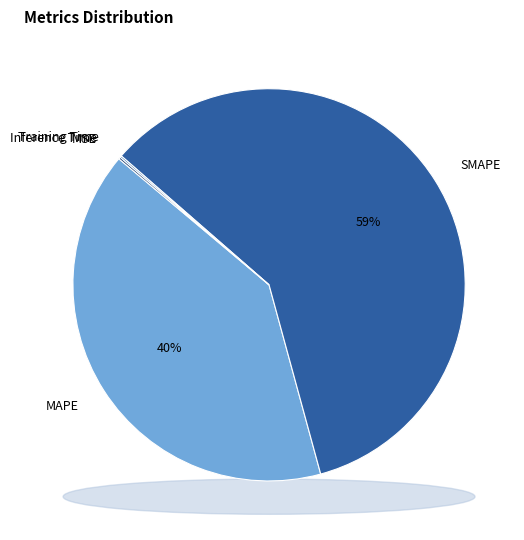

What percentage is NOT represented by MAPE?

59.6%